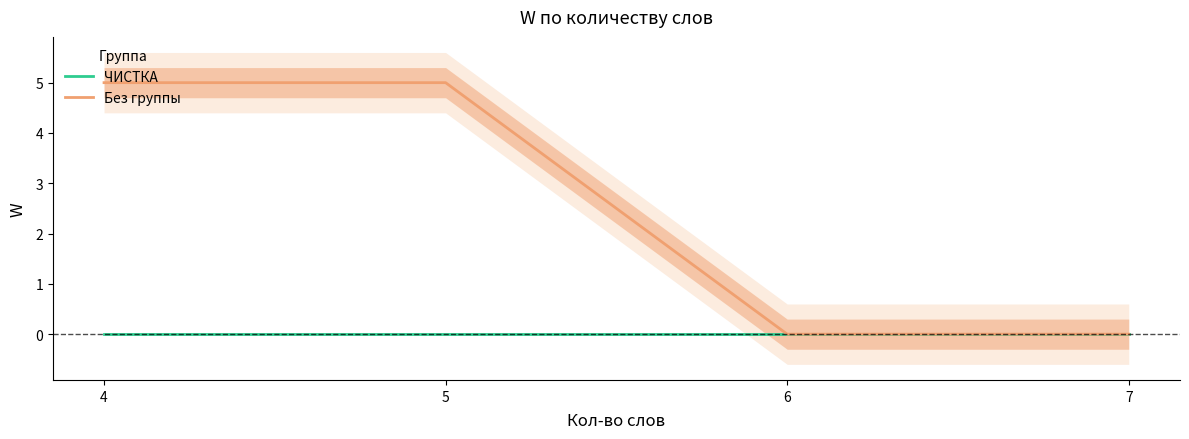

True or false: Без группы and ЧИСТКА cross at least once.

False